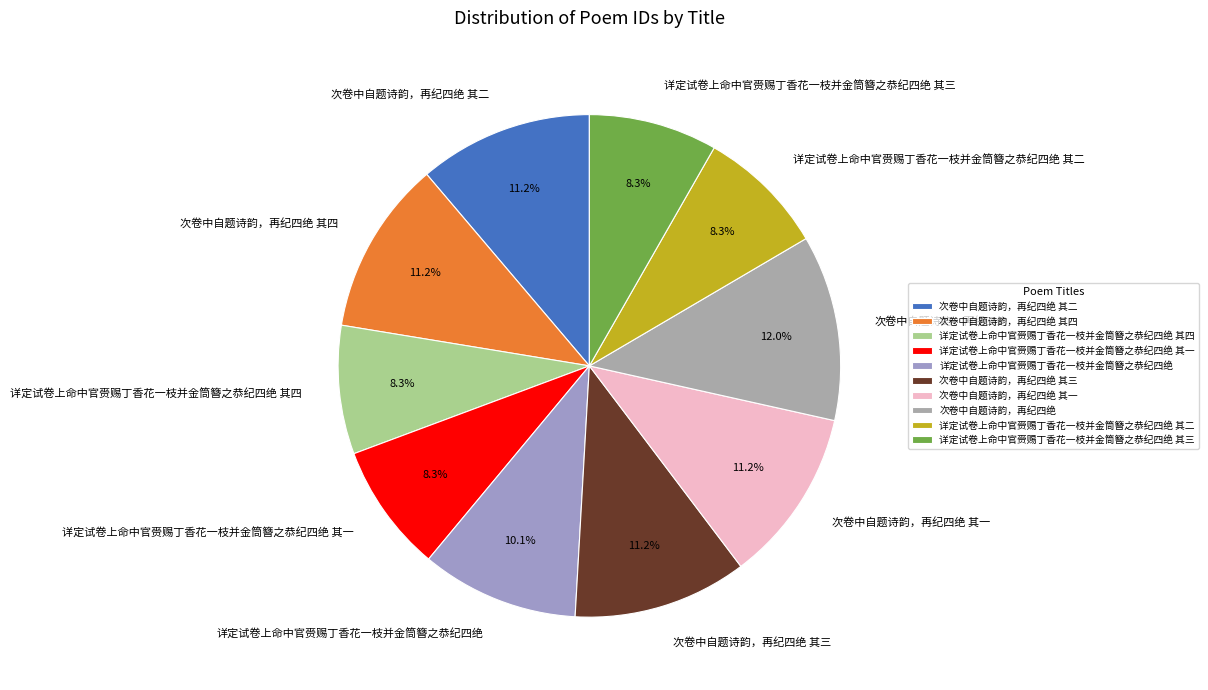

What percentage do 详定试卷上命中官赍赐丁香花一枝并金筒簪之恭纪四绝 其一 and 详定试卷上命中官赍赐丁香花一枝并金筒簪之恭纪四绝 together represent?

18.4%